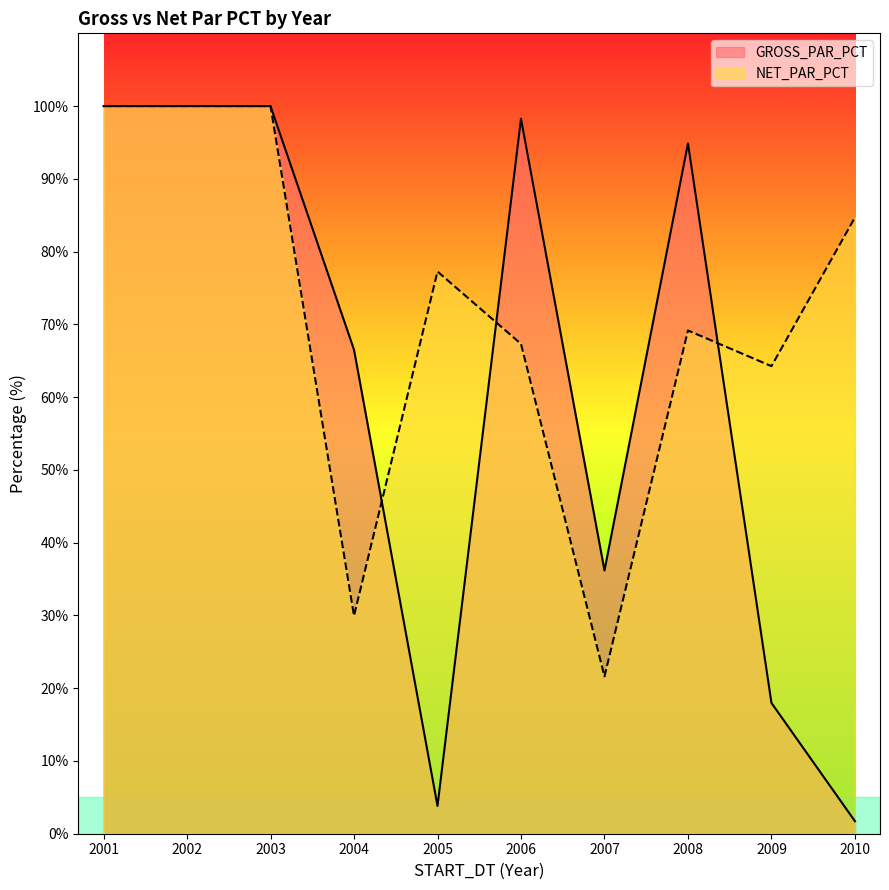

How many times do NET_PAR_PCT and GROSS_PAR_PCT cross each other?

3